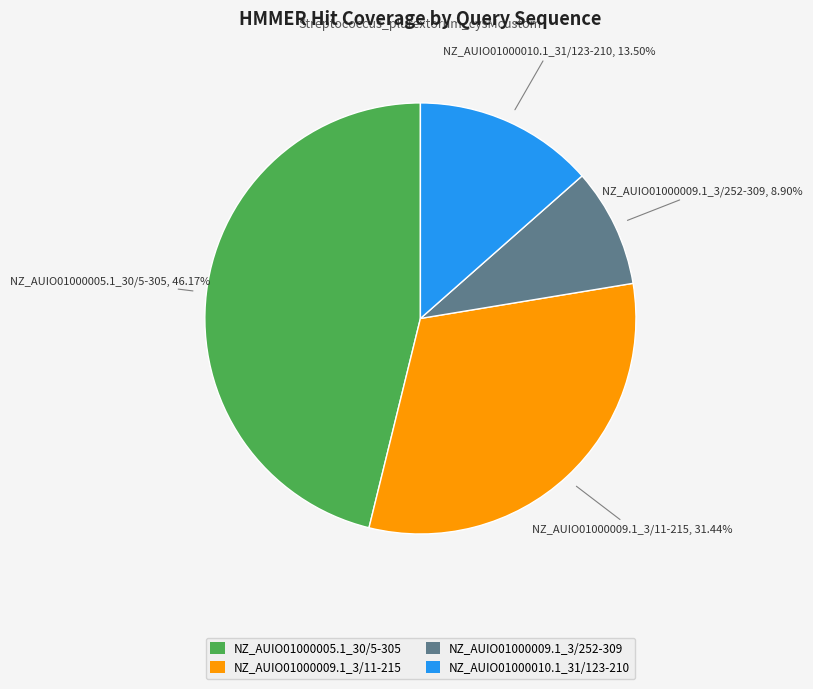

Does NZ_AUIO01000009.1_3/11-215 represent more than half of the total?

No